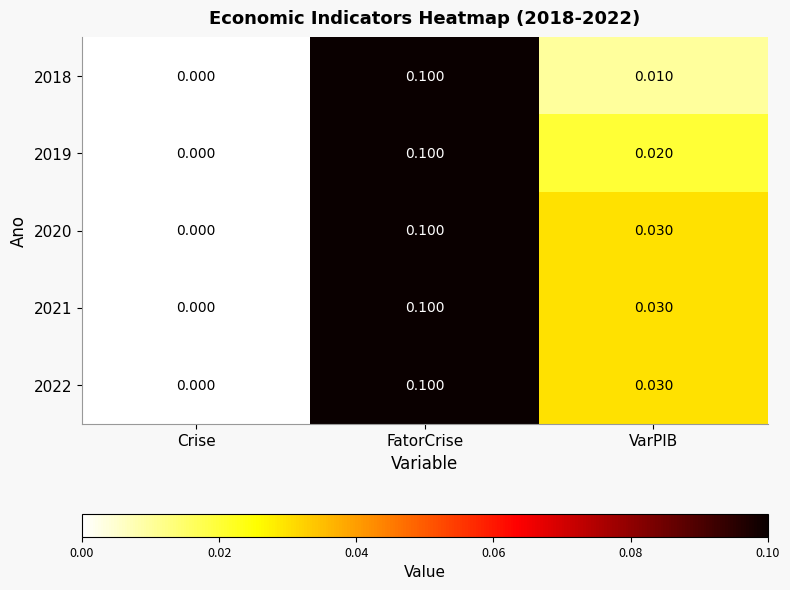

Is the value of 2018 at Crise greater than the value of 2020 at VarPIB?

No